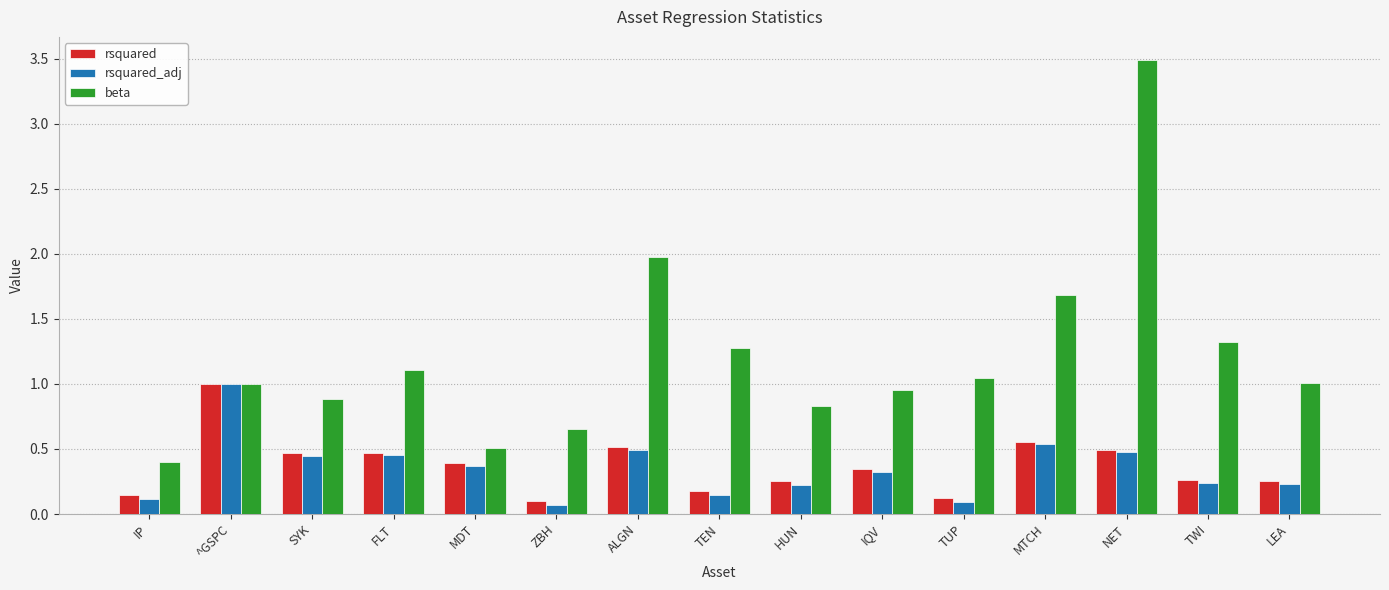

How many groups of bars are there?

15